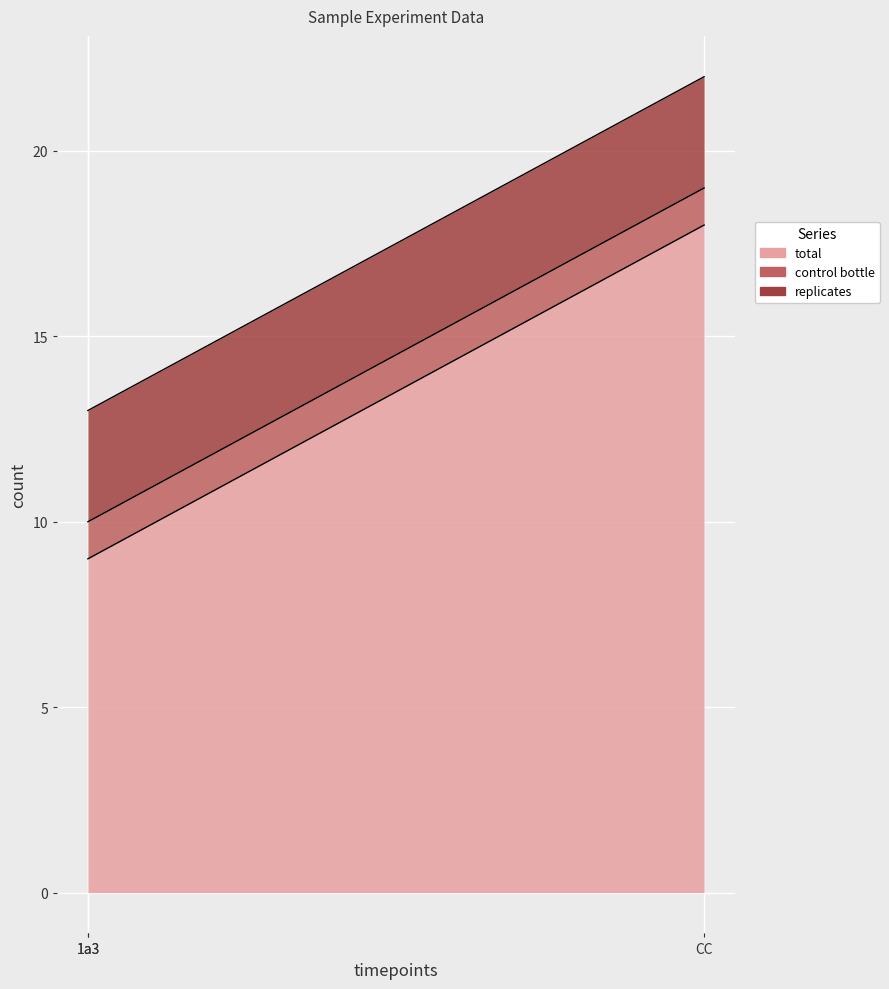

Count the number of data series in this chart.

3